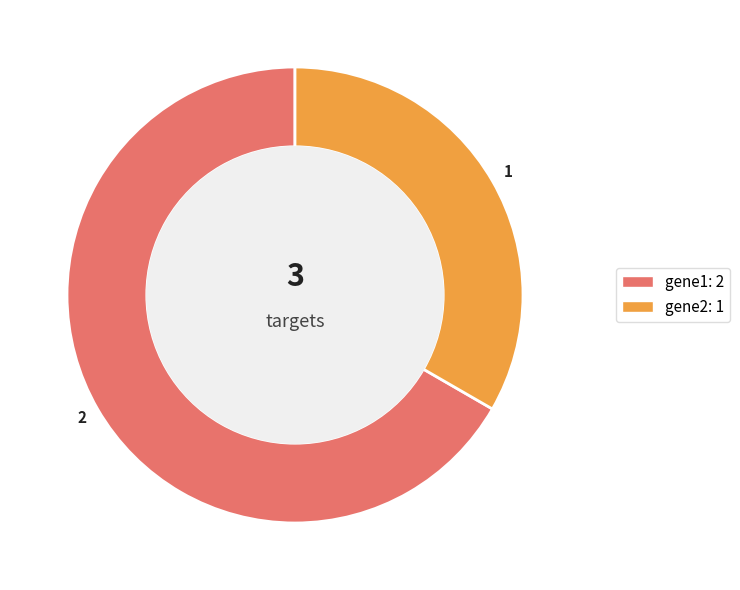

Does any single category account for the majority?

Yes